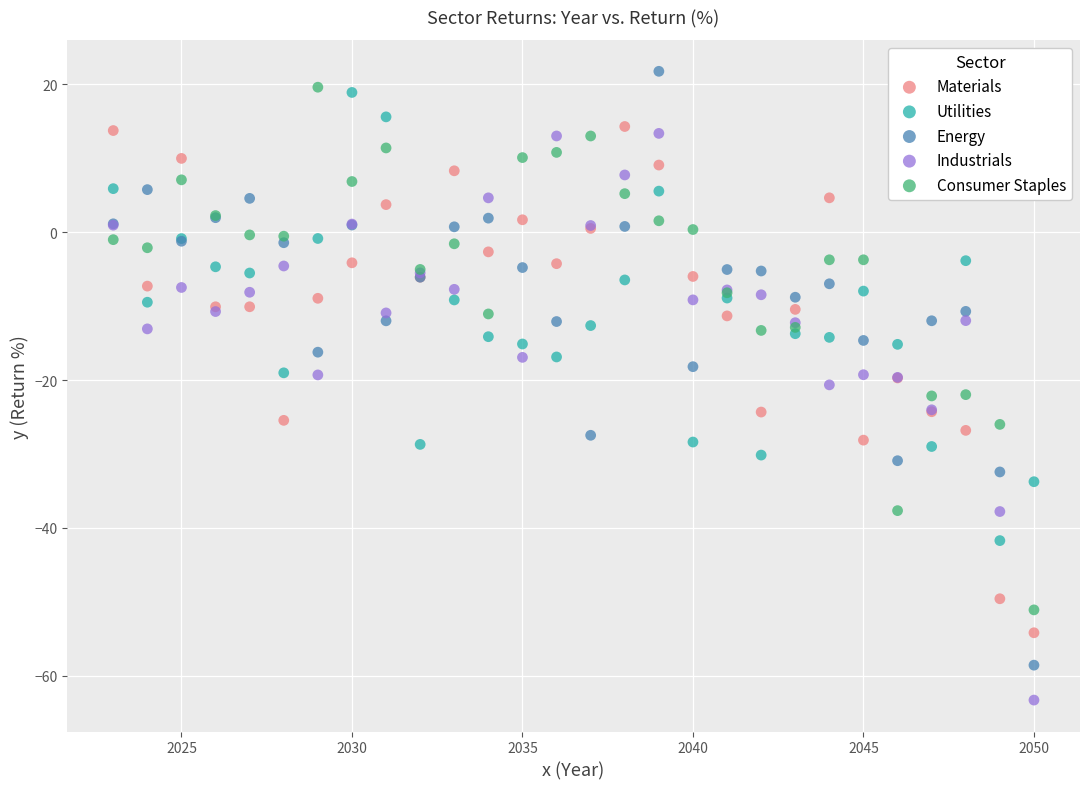

Which series reaches the minimum Y coordinate?

Industrials